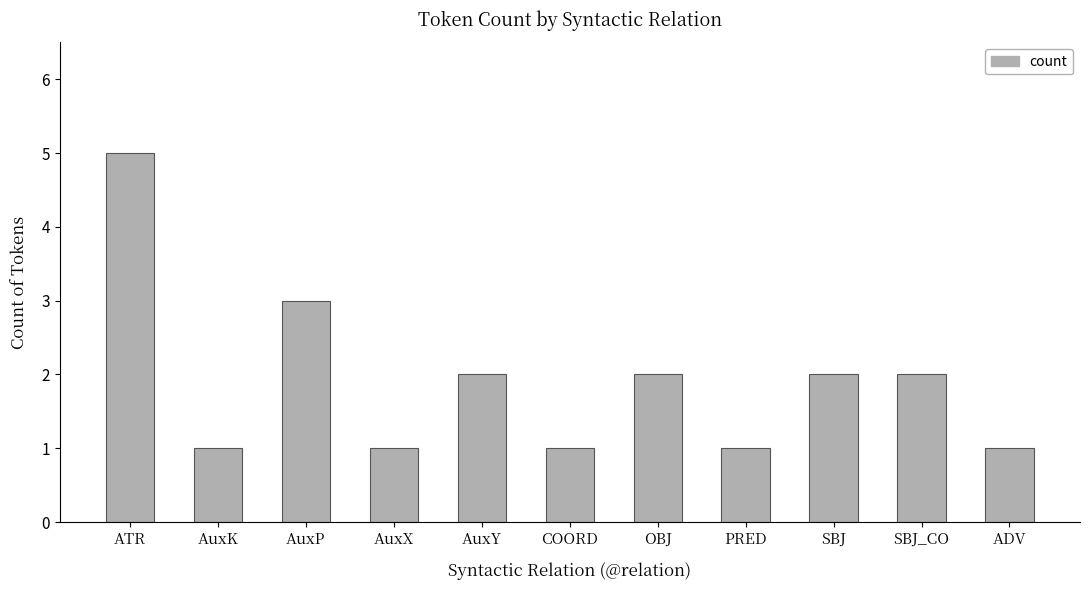

Reading left to right, what are all the values shown in this chart?

ATR=5	AuxK=1	AuxP=3	AuxX=1	AuxY=2	COORD=1	OBJ=2	PRED=1	SBJ=2	SBJ_CO=2	ADV=1